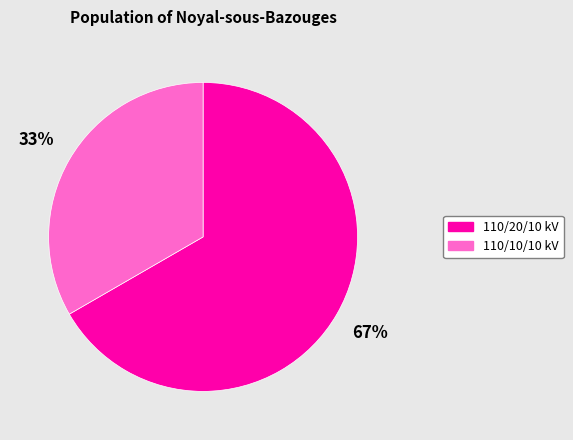

To the nearest percent, what is the average slice percentage?

50%